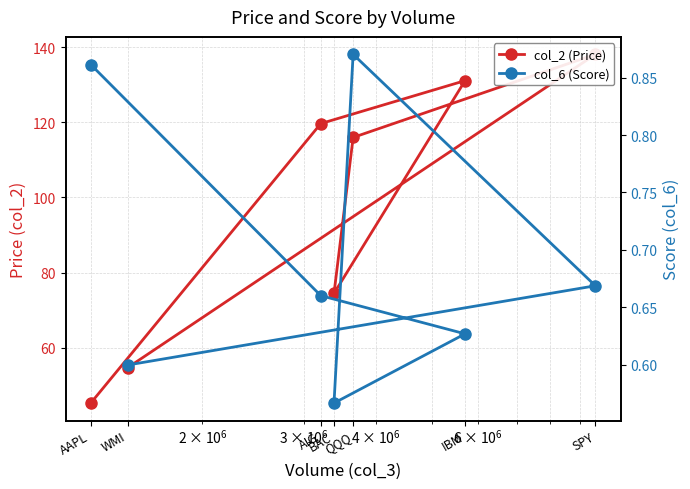

In col_6 (Score), how many points are lower than both neighbors (excluding endpoints)?

1